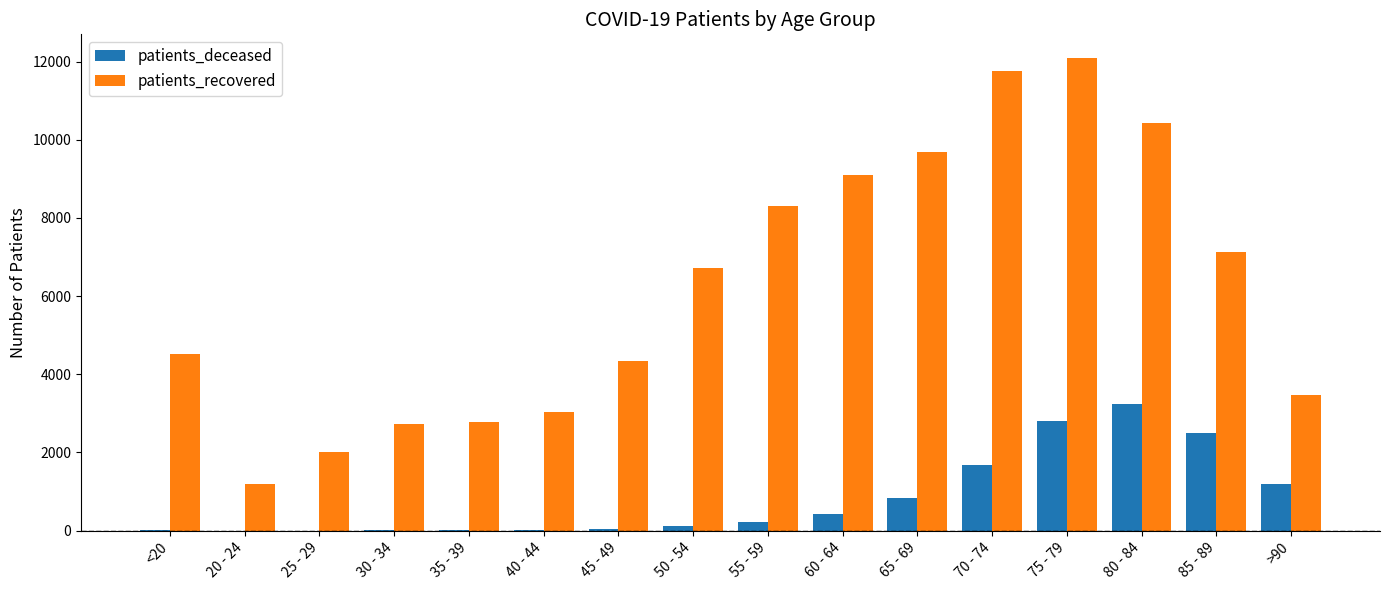

Is the value of patients_deceased at 40 - 44 greater than the value of patients_recovered at 30 - 34?

No